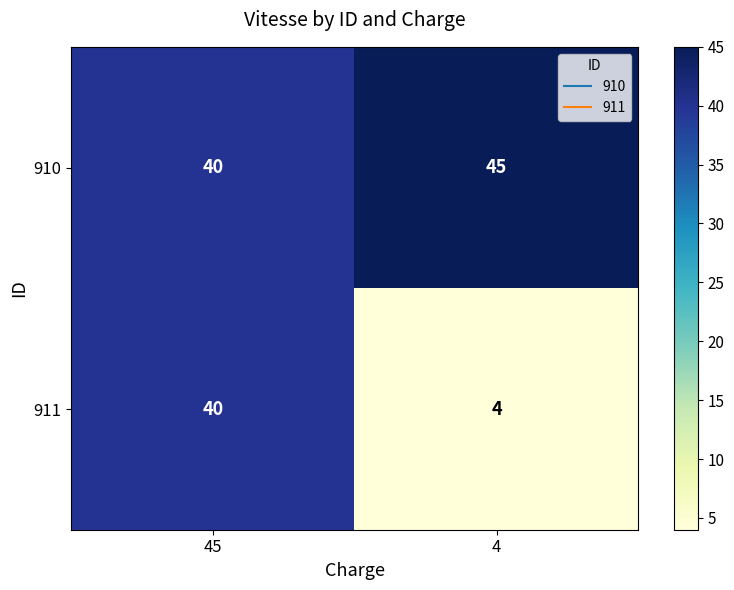

List the series in order of their peak value, lowest first.

911, 910